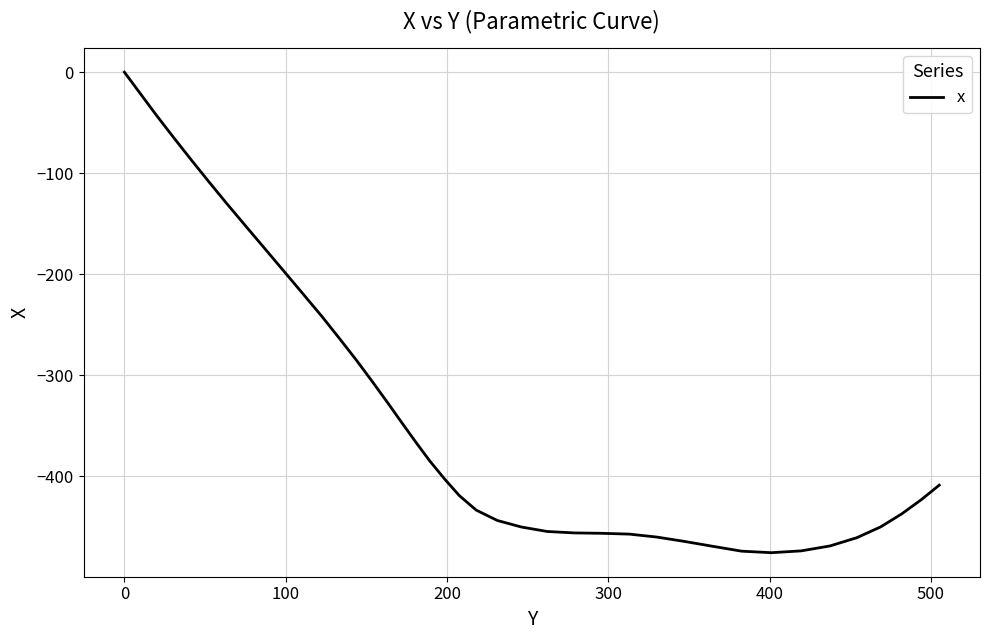

What is the difference between the maximum and minimum values?

475.9